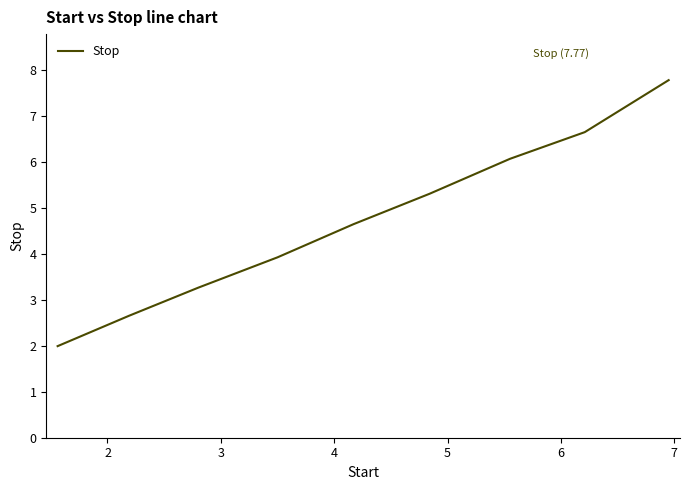

What is the difference between the maximum and minimum values?

5.8